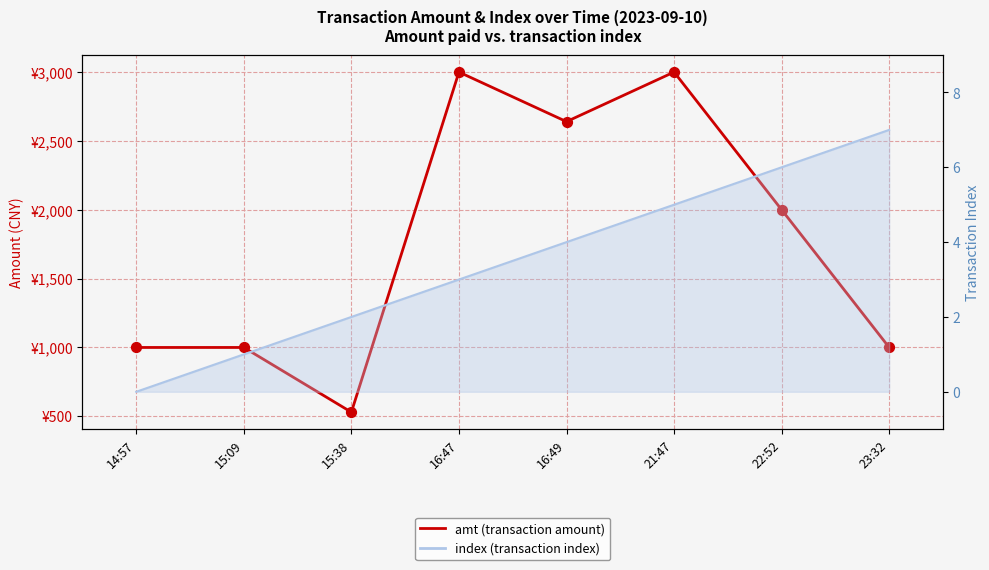

What are all the series names shown in the legend?

amt (transaction amount), index (transaction index)